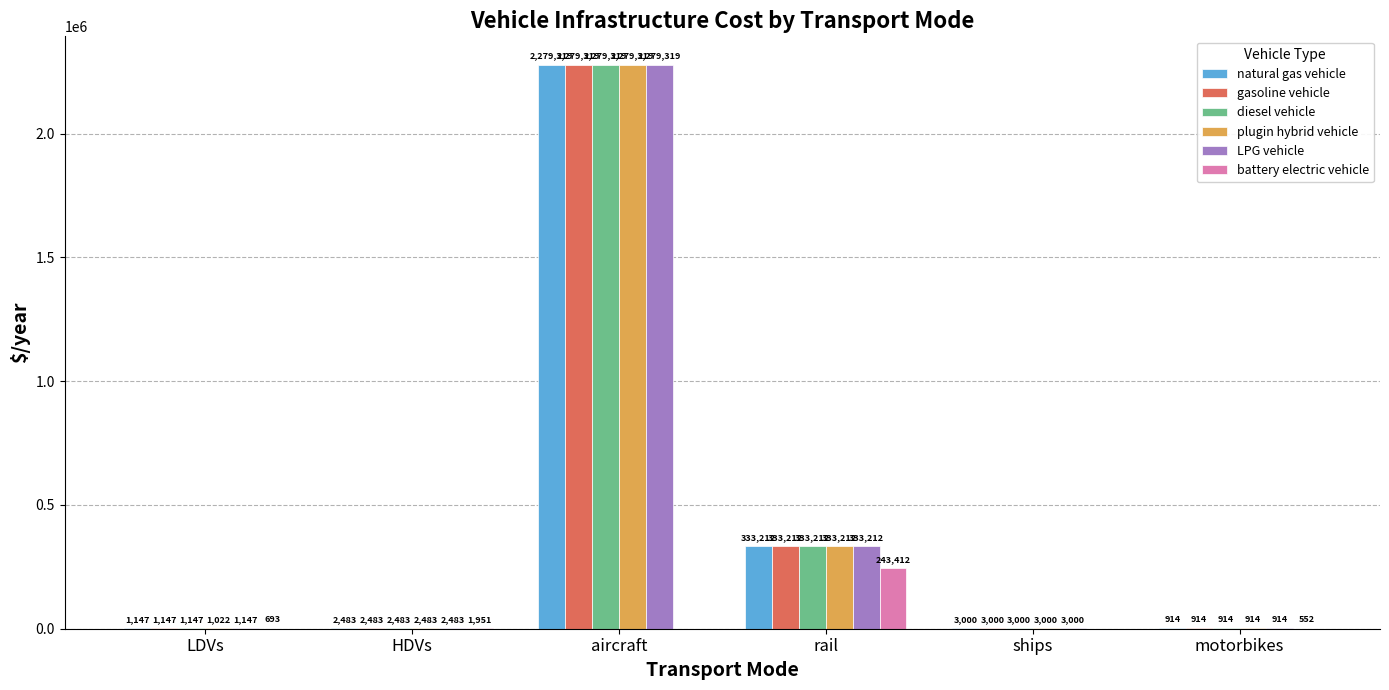

The value of plugin hybrid vehicle at rail is 333212.0. True or false?

True